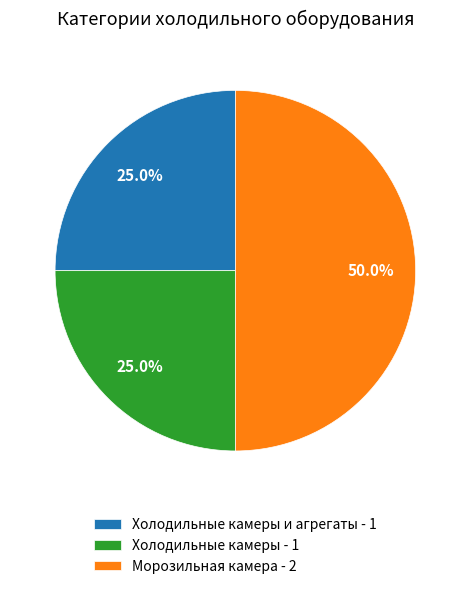

Which slice is the largest?

Морозильная камера - 2